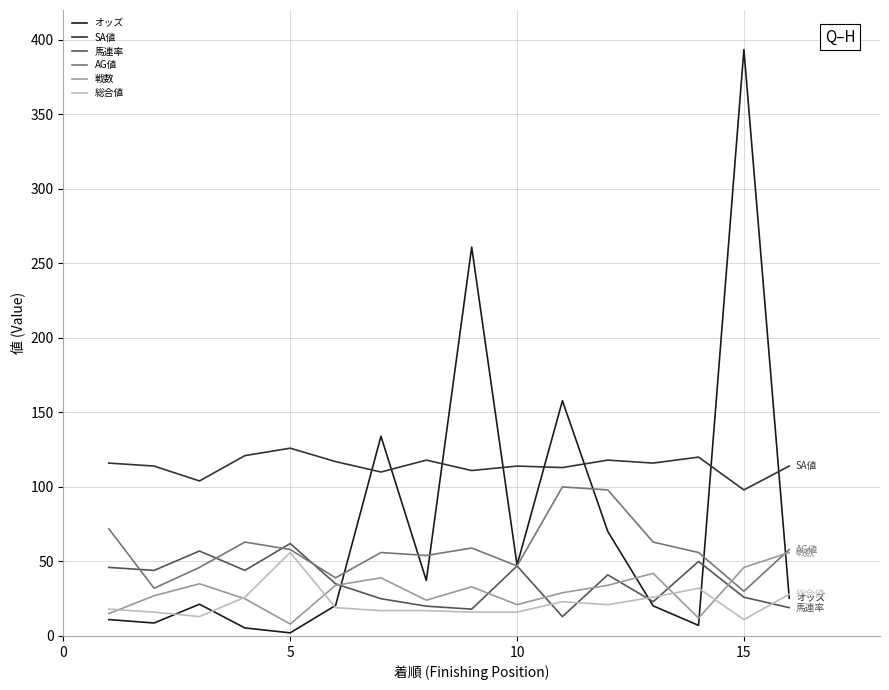

How many series are shown in this chart?

6